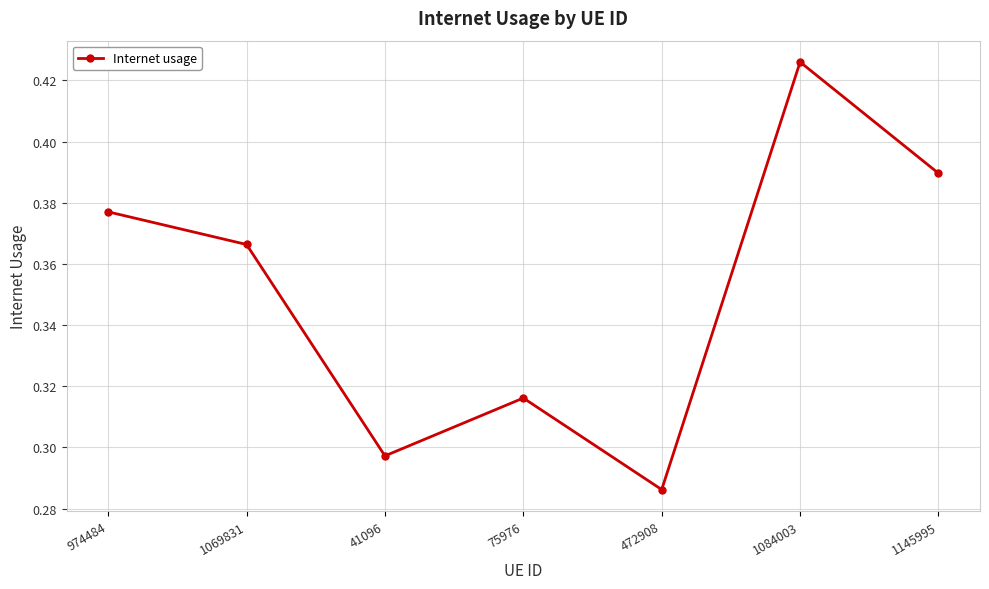

What is the change in value from 75976 to 1084003?

+0.1